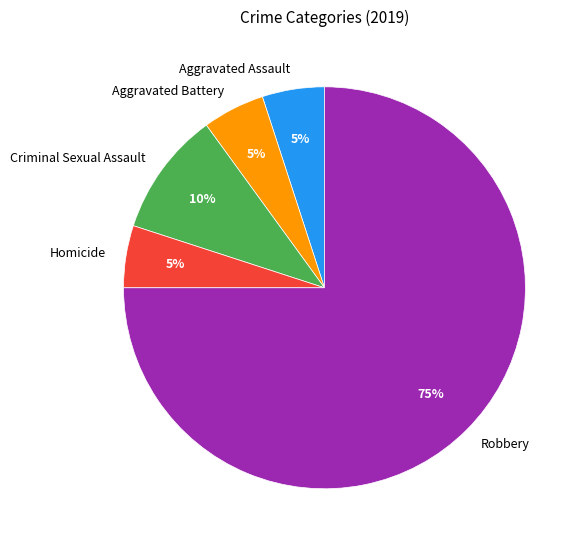

Which category has the biggest portion of the pie?

Robbery